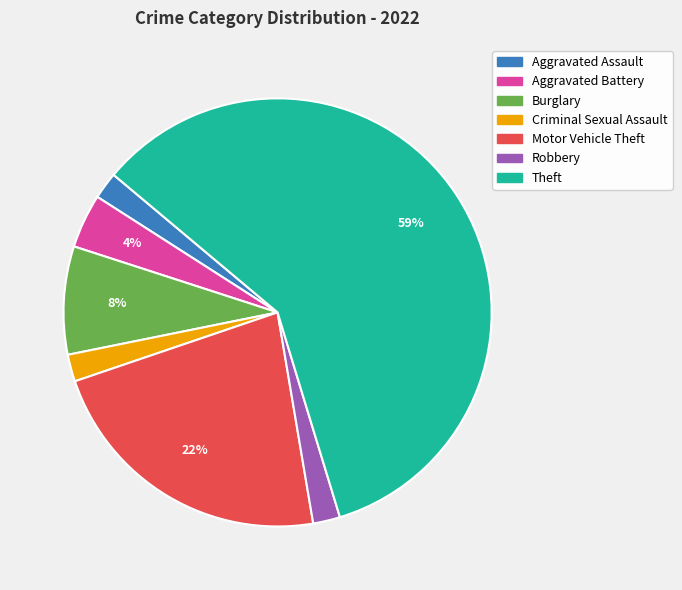

To the nearest percent, what is the average slice percentage?

14%